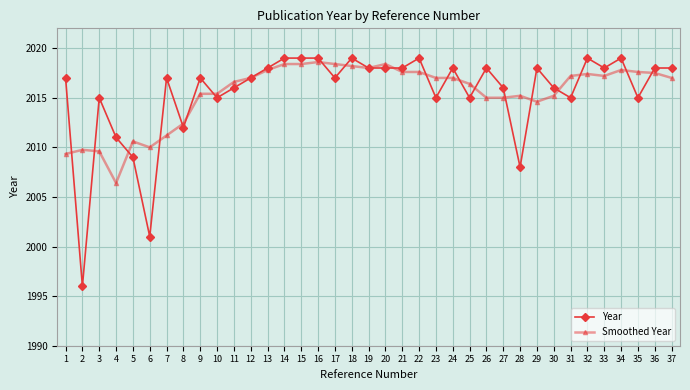

At how many categories does at least one series exceed 2006?

37